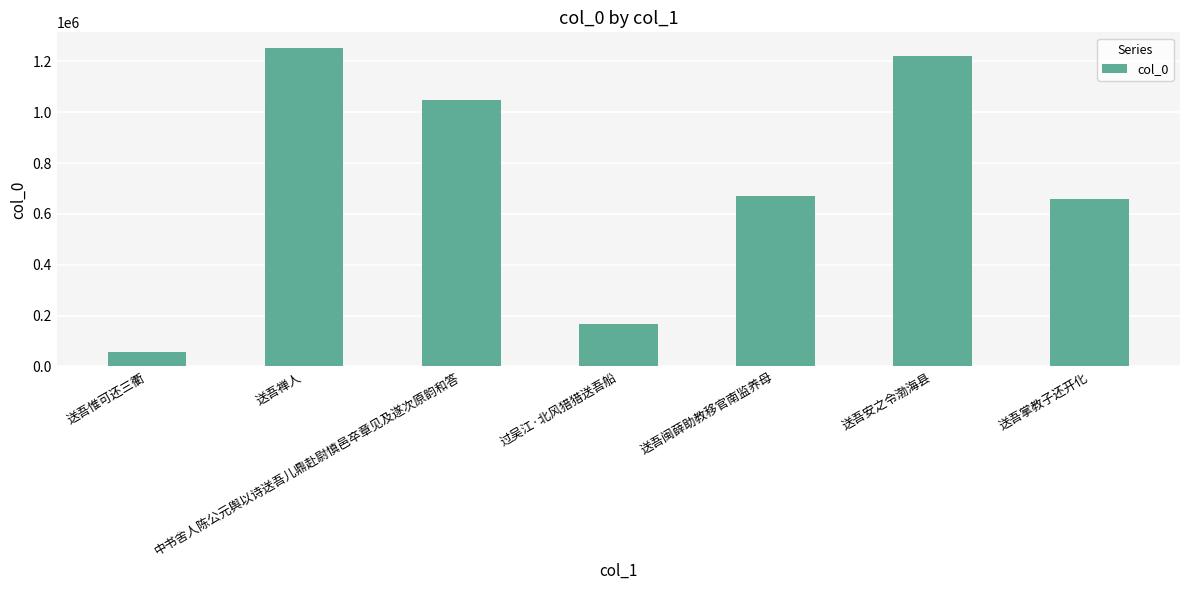

How many bars are there in total?

7